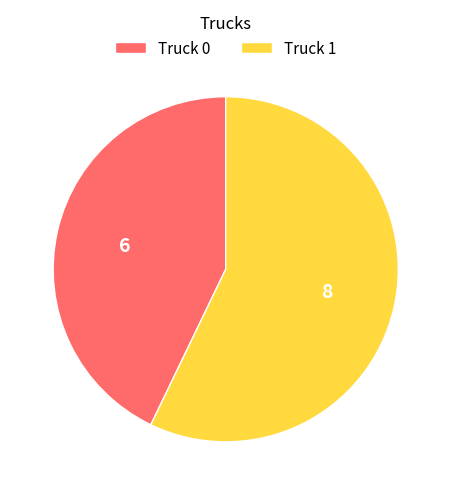

What is the majority slice?

Truck 1